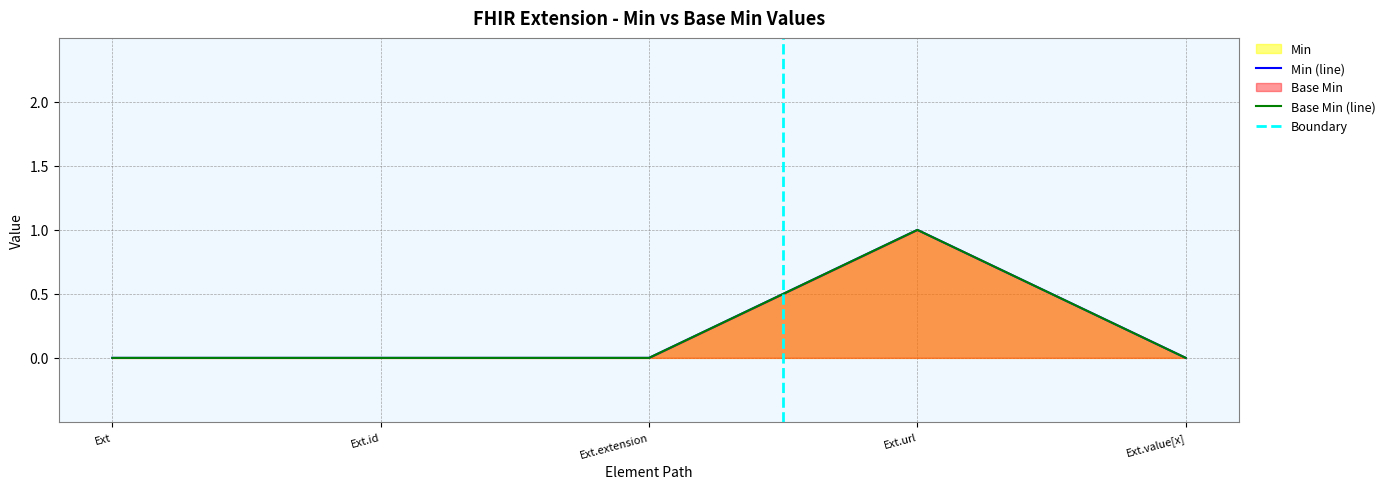

What position from the left is Extension?

1